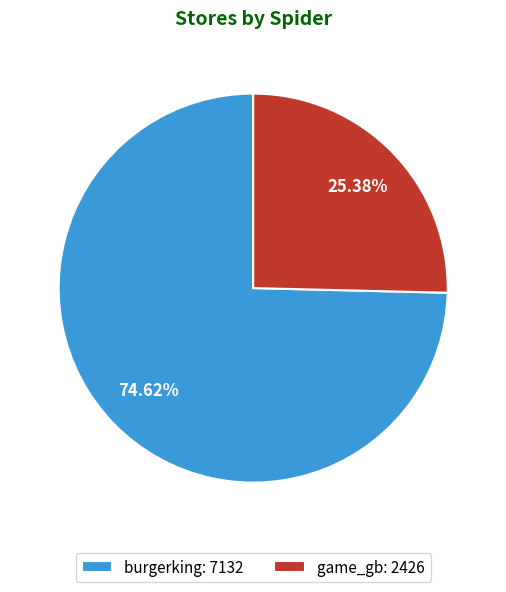

How many slices are in this pie chart?

2